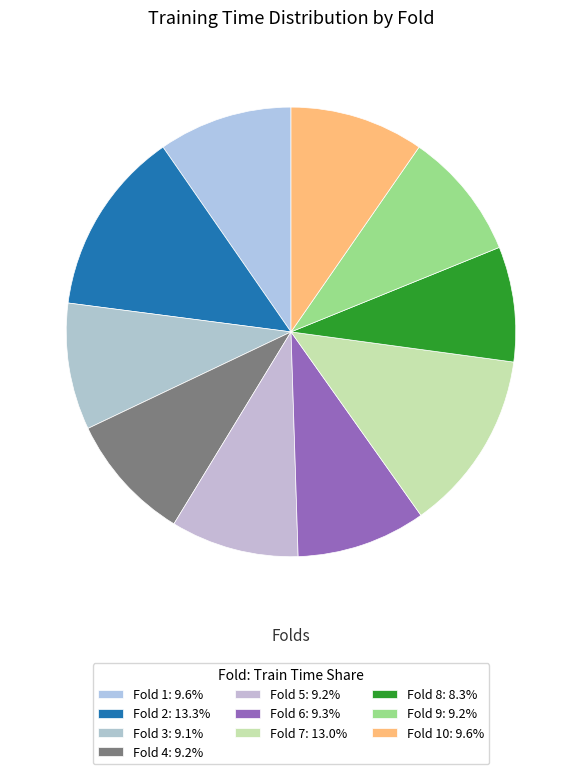

How many slices are in this pie chart?

10